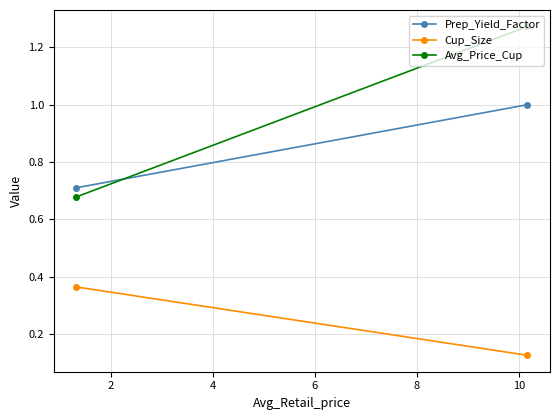

Which series has the largest total across all categories?

Avg_Price_Cup